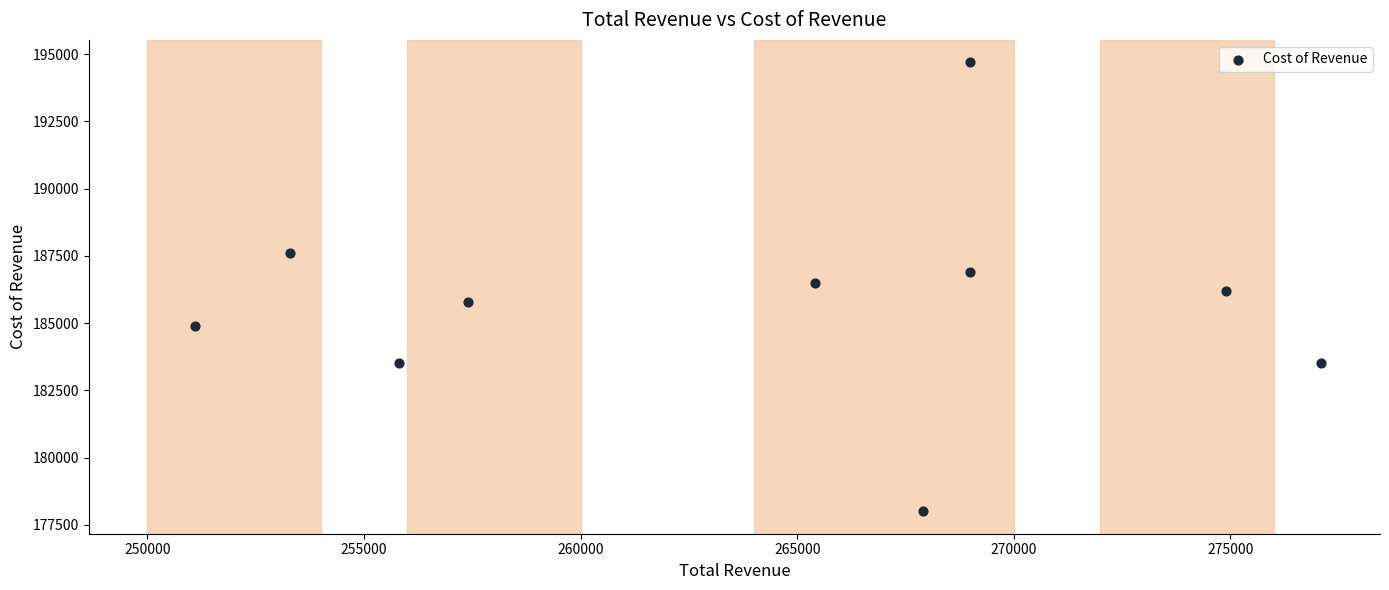

What is the average Y value?

185760